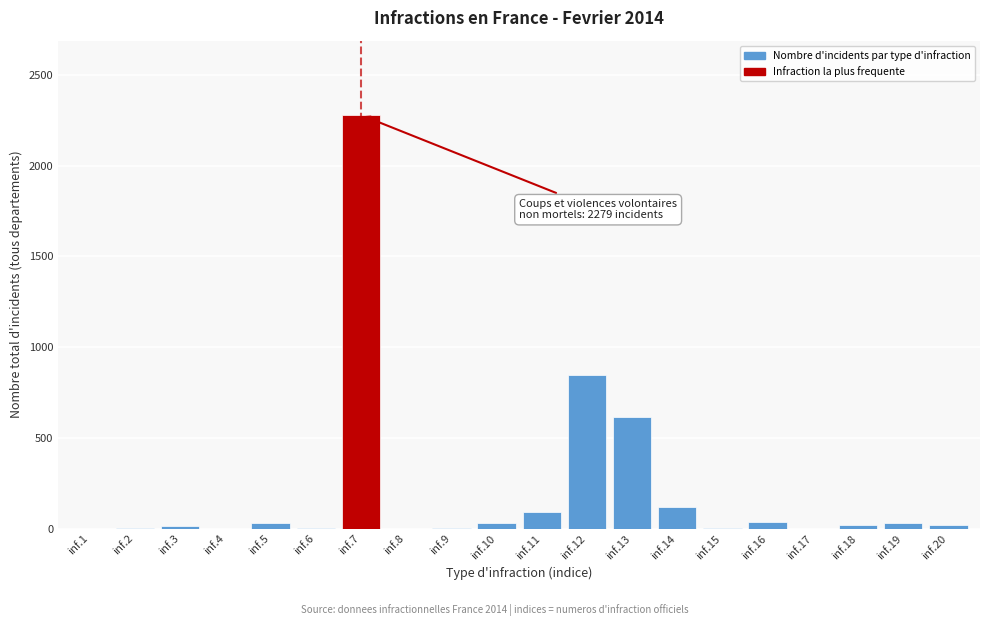

What is the maximum value shown in the chart?

2279